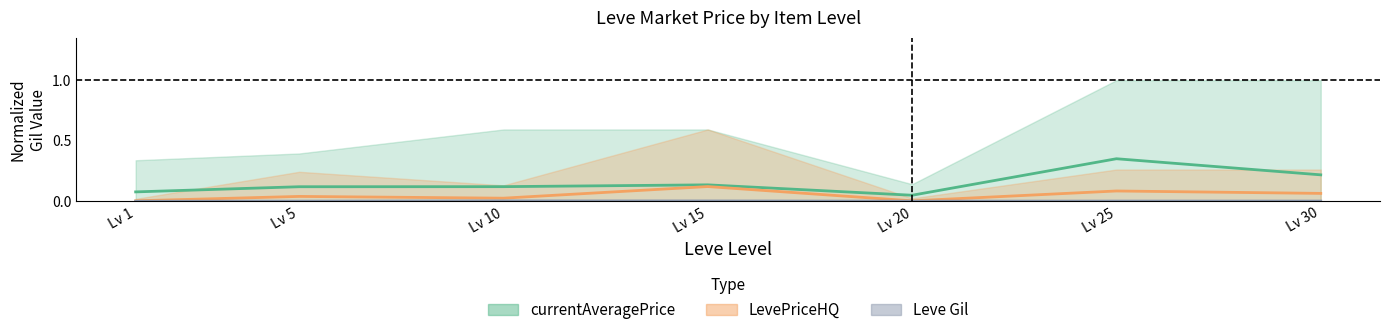

How many categories are shown in the chart?

7